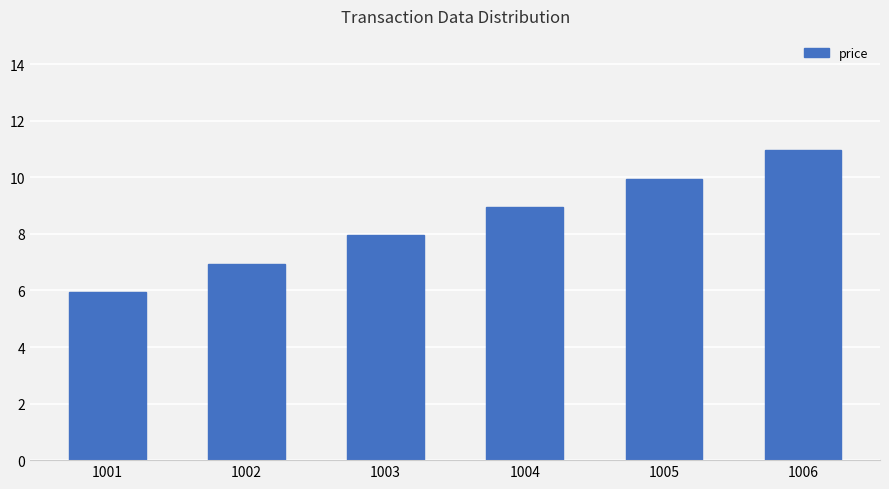

What is the smallest value displayed?

6.0